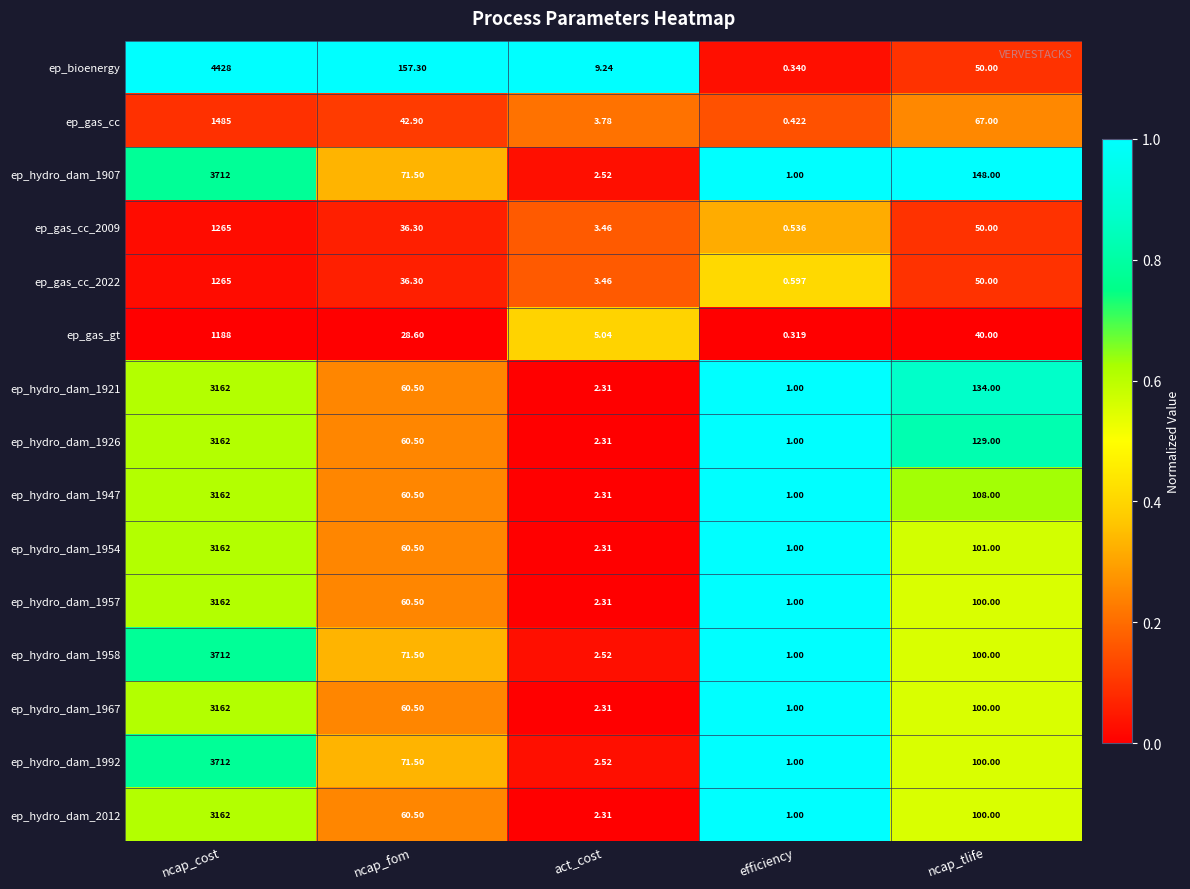

What is the maximum value shown in the chart?

4428.0